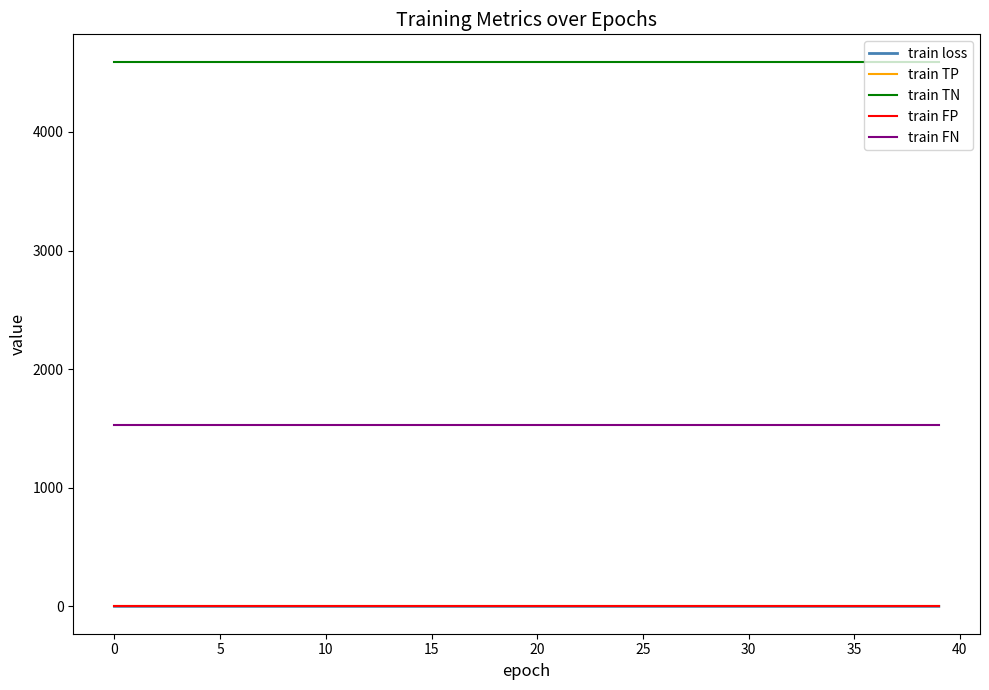

Which series has the widest spread of values?

train loss